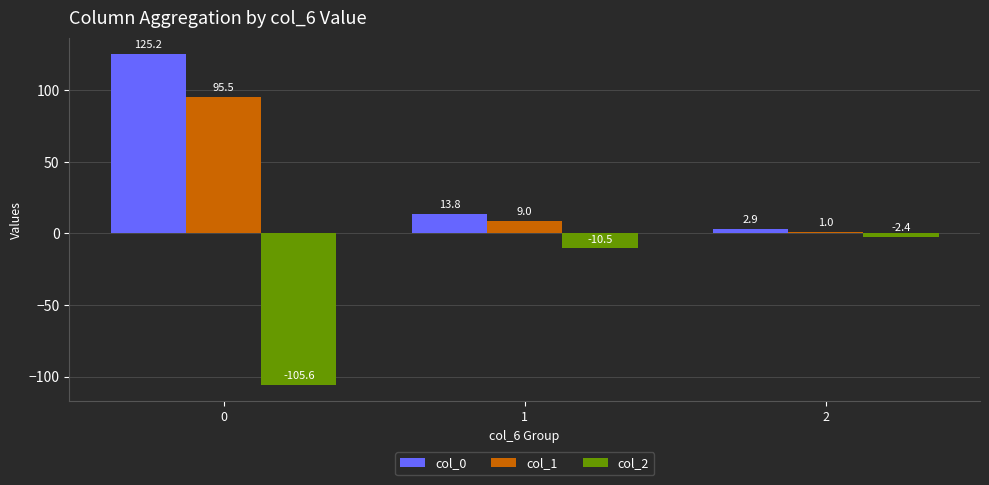

Which series has the widest spread of values?

col_0